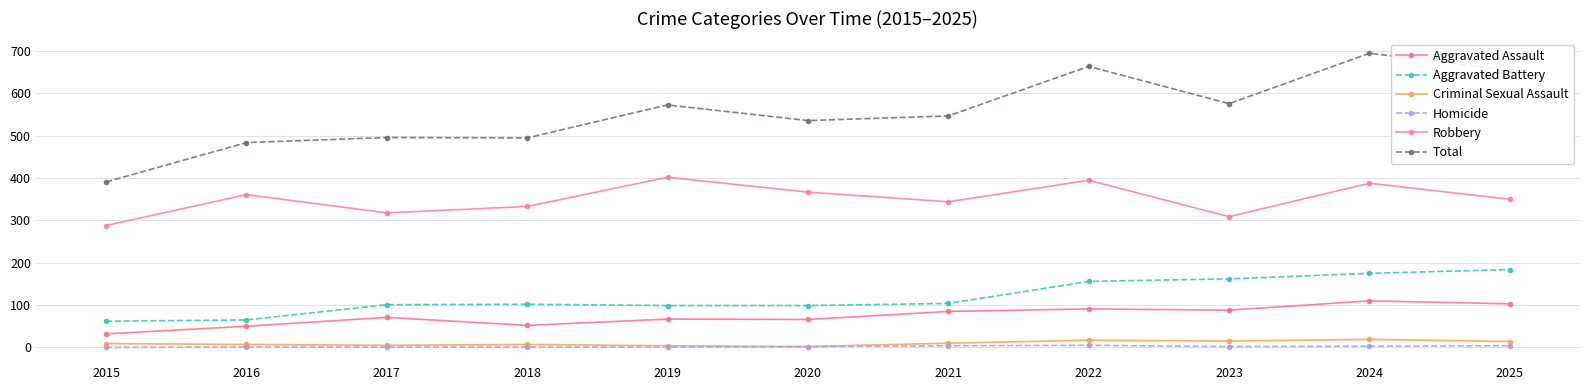

Is this an area chart (filled region under the line)?

No